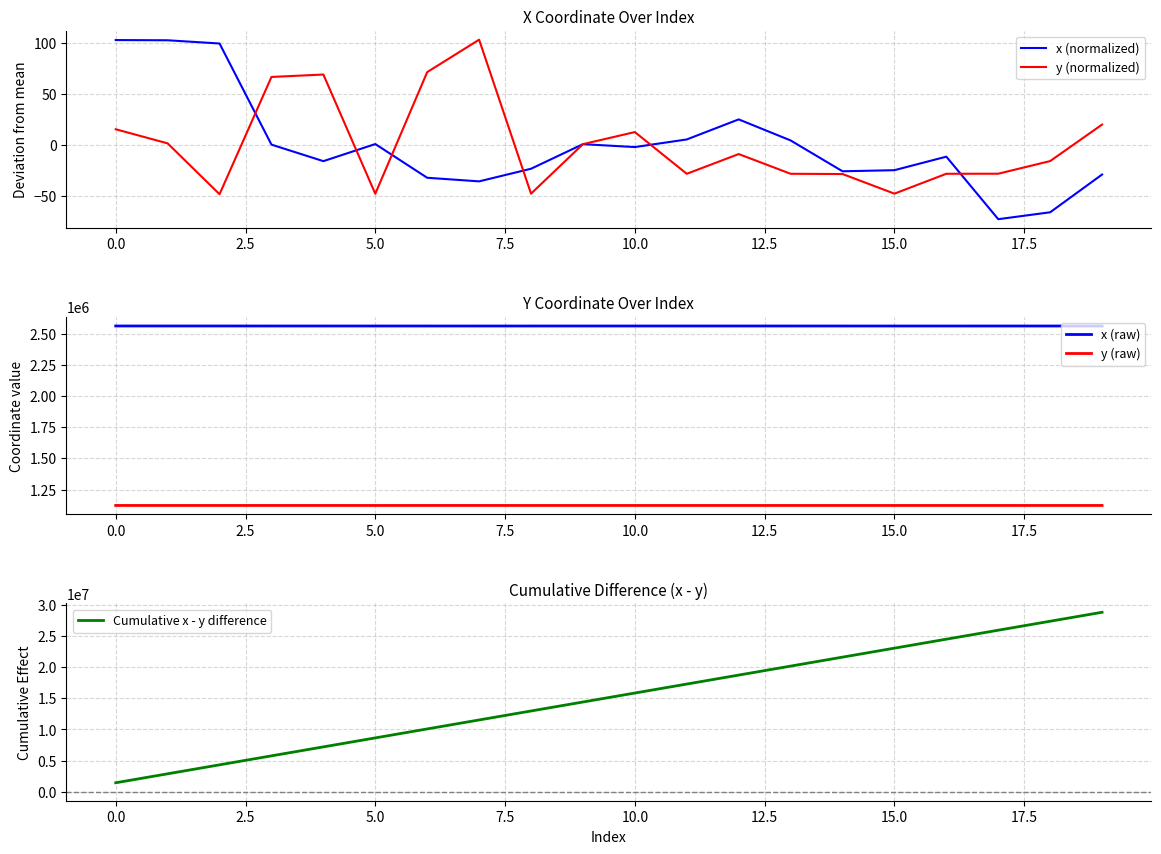

Where is y (raw) nearest to the value 1122270?

19